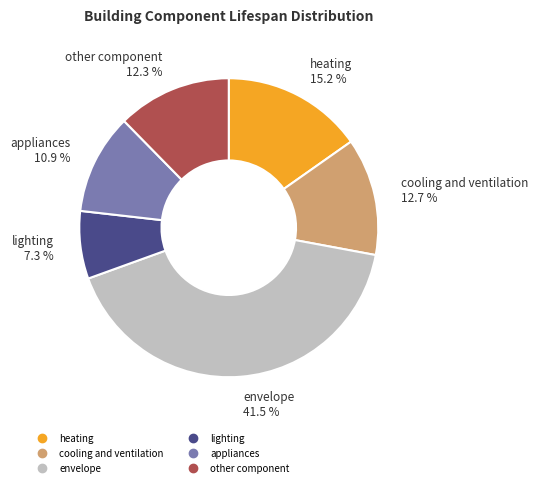

Do cooling and ventilation and envelope together represent more than half of the pie?

Yes